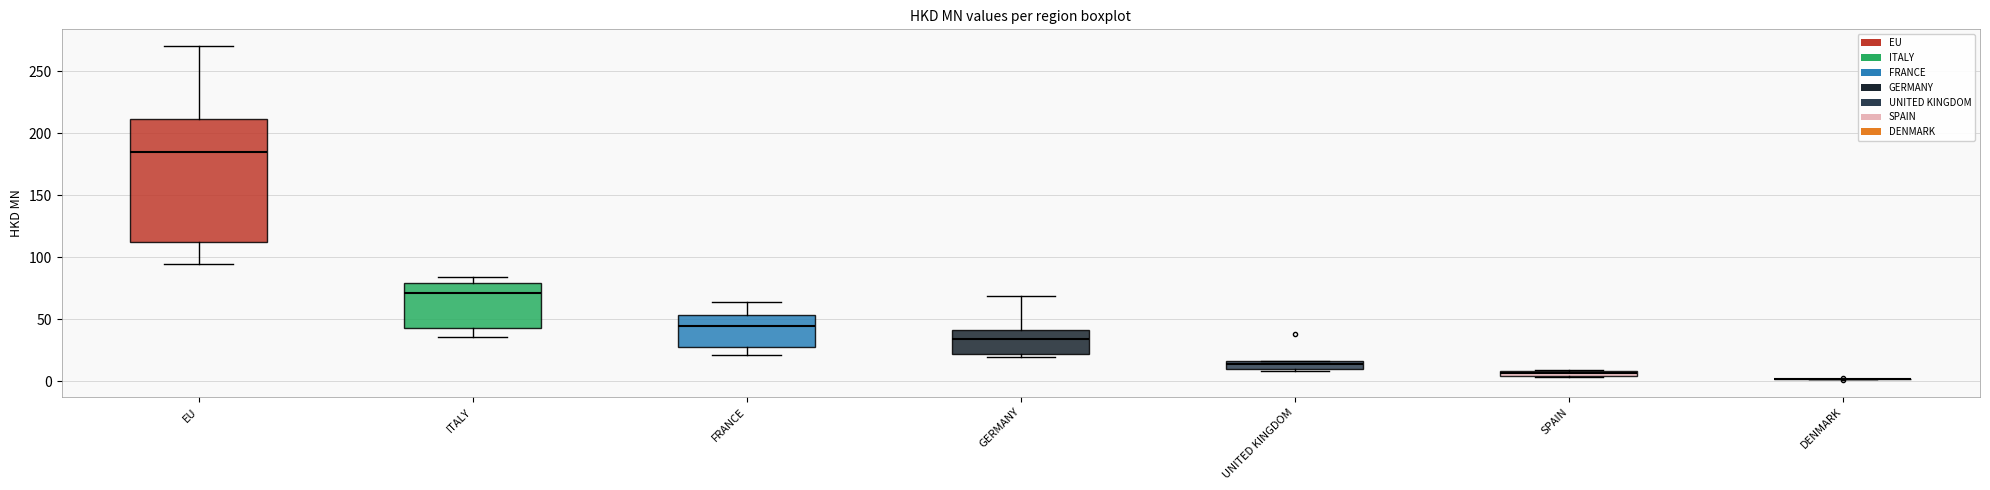

Comparing the boxes themselves (not the whiskers), which one is the tallest?

EU